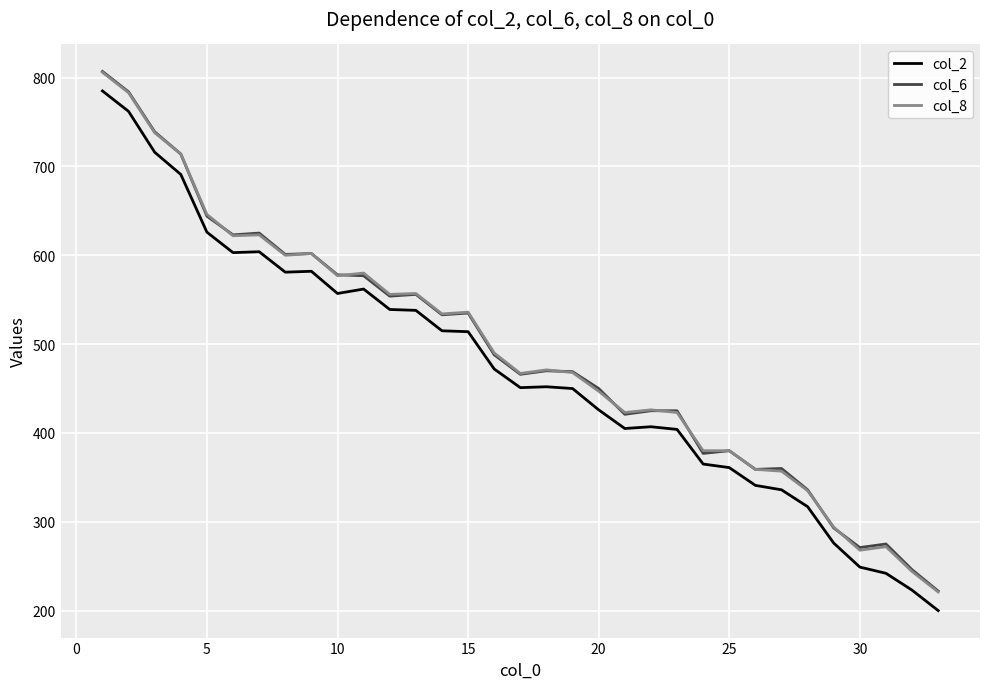

True or false: col_8 and col_2 cross at least once.

False